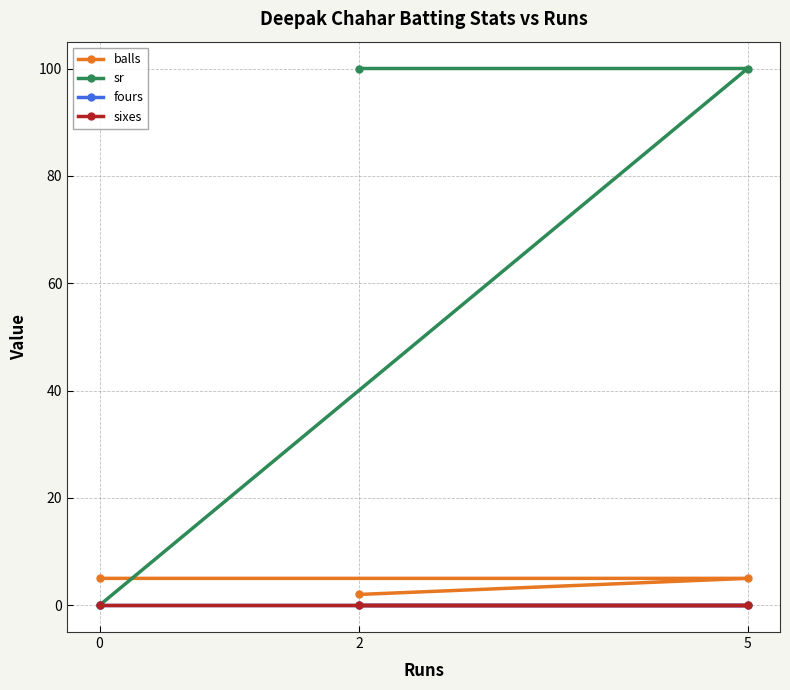

Does the chart have visible grid lines?

Yes